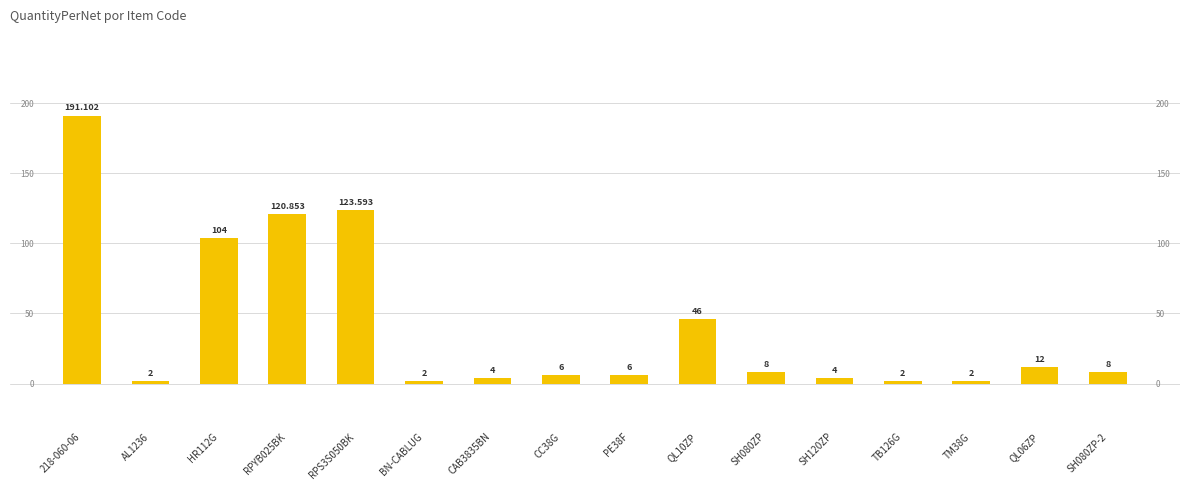

What is the difference between the maximum and minimum values?

189.1